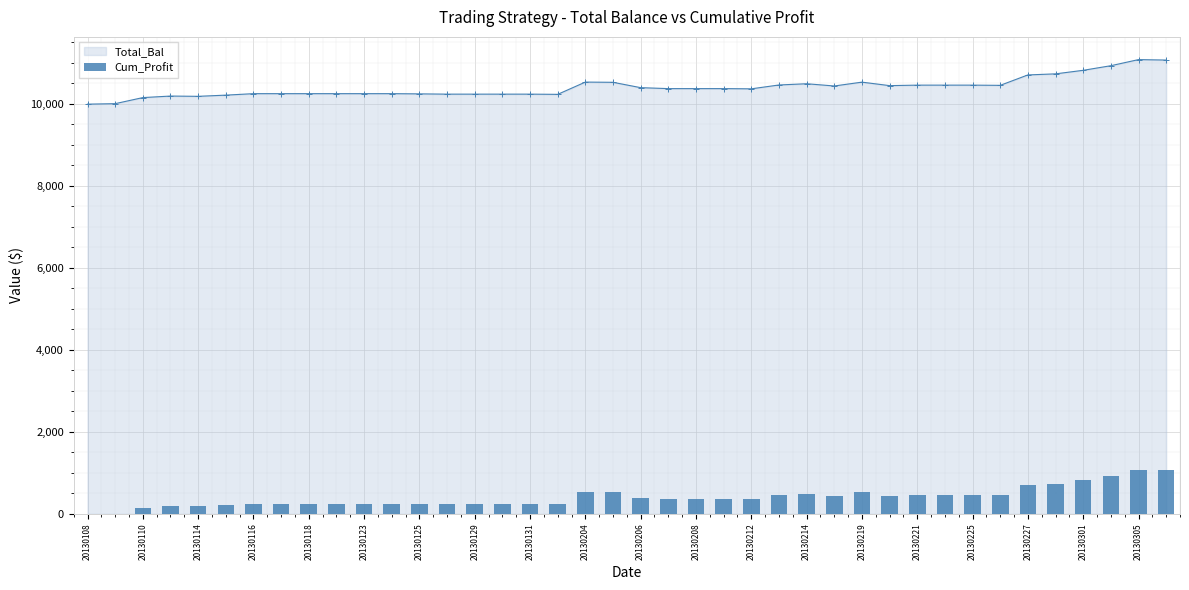

True or false: Total_Bal has more than 0 interior local peaks.

True